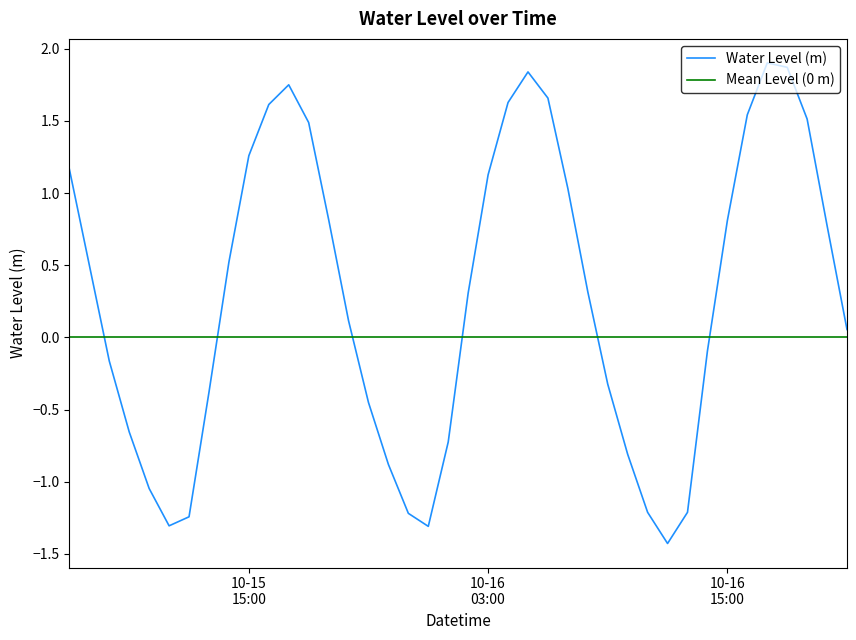

True or false: the data has more than 0 interior local peaks.

True